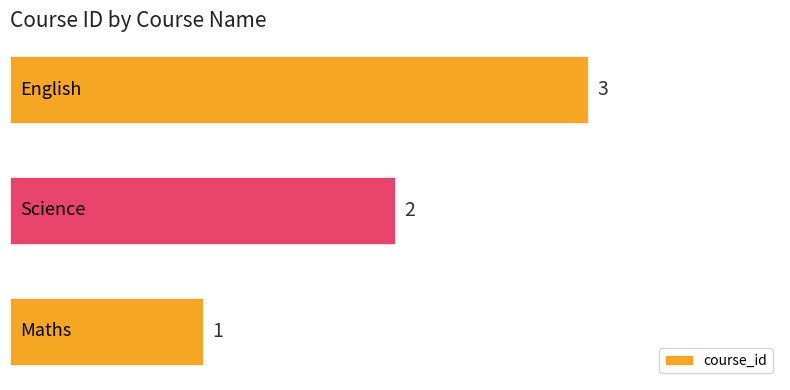

What is the sum of all values?

6